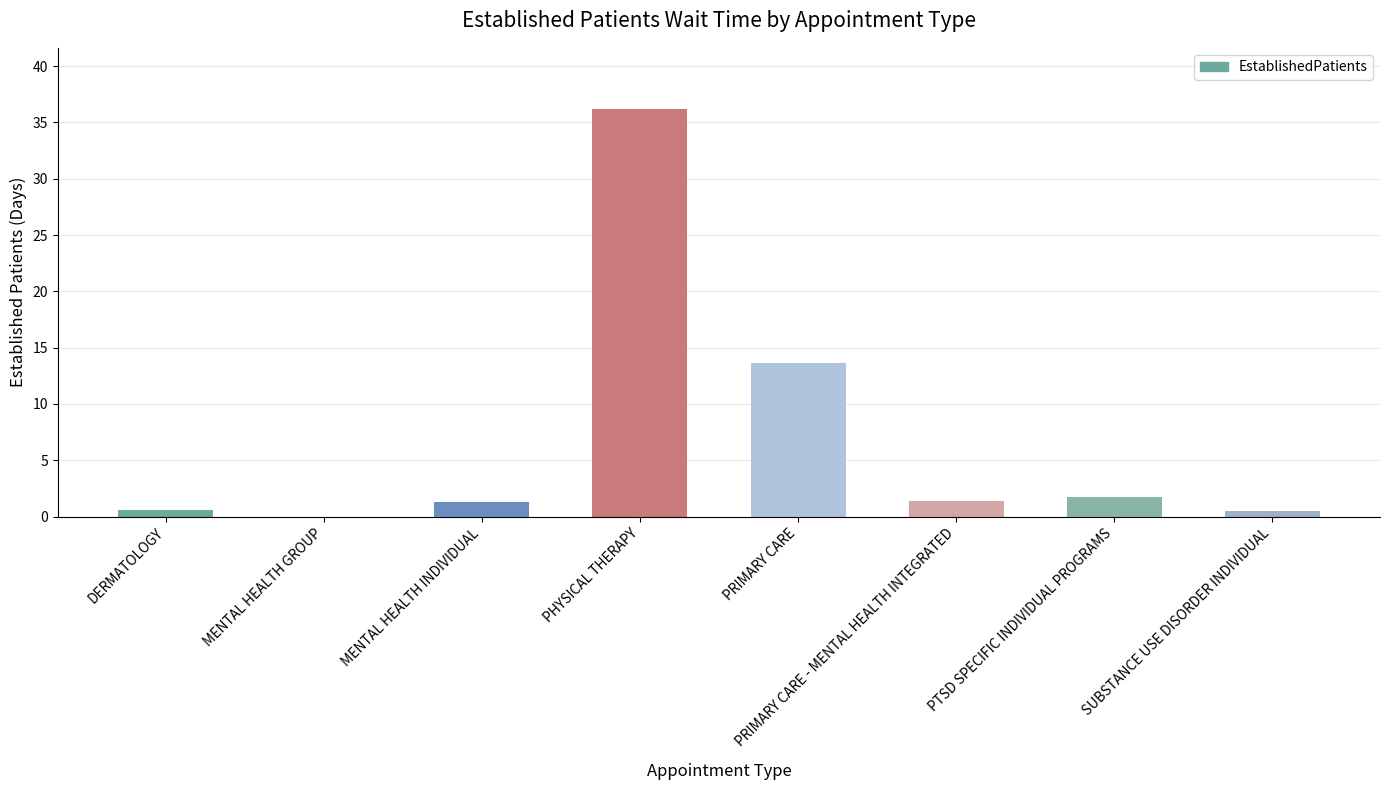

What is the sum of all values?

55.3